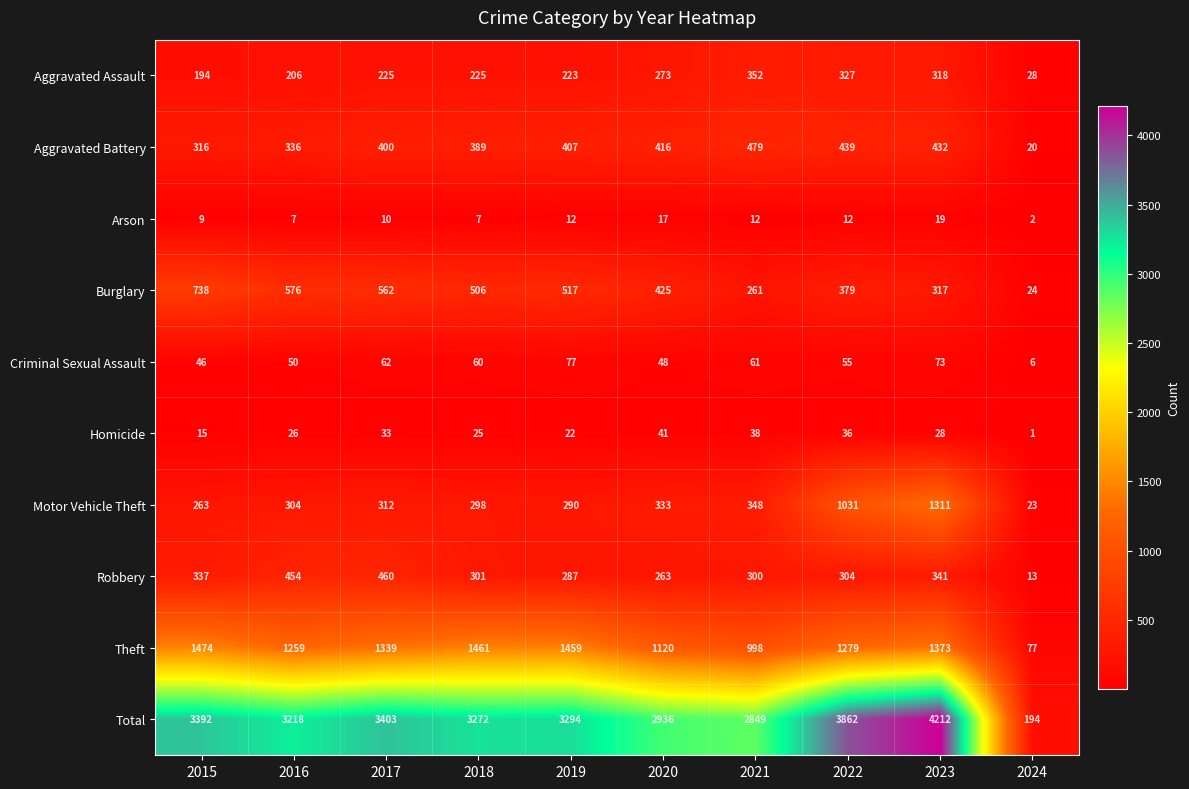

At which category does the chart reach its peak across all series?

2023